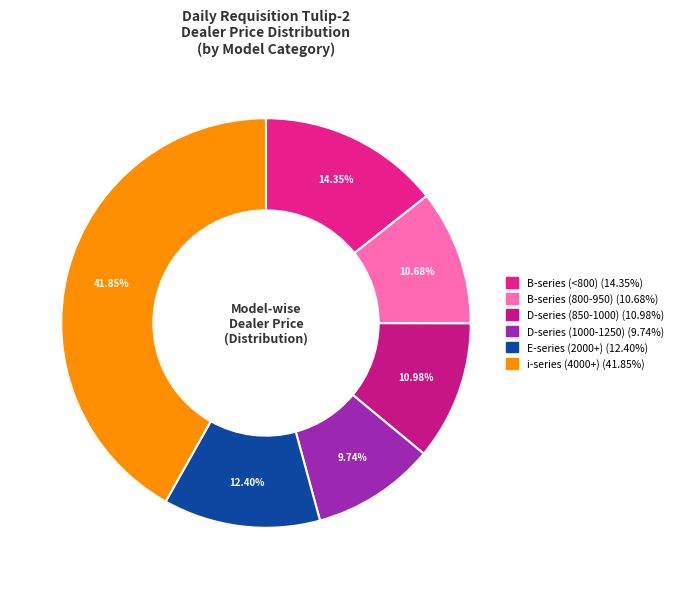

Does any single category account for the majority?

No